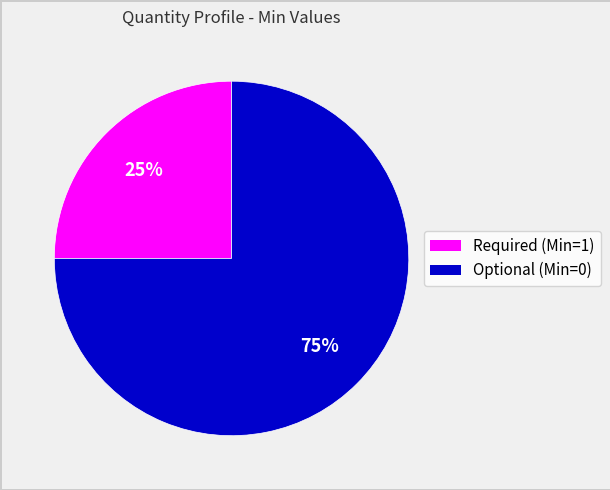

Does any single category account for the majority?

Yes